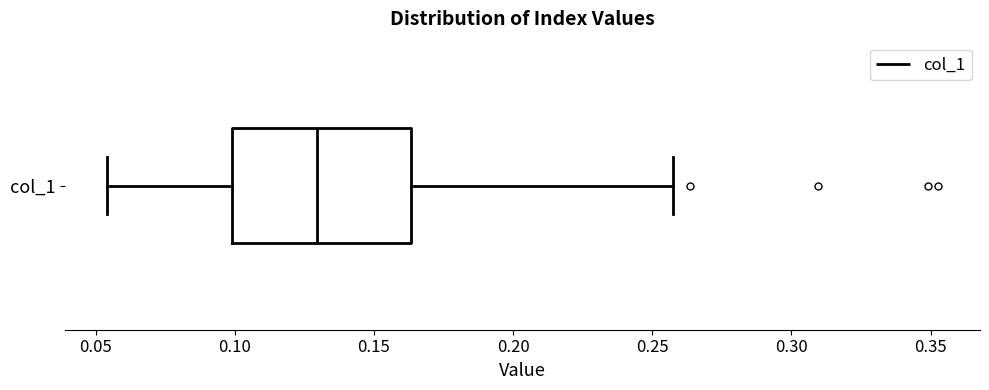

Read this box plot against the x-axis: the position of the median line, the range covered by the box, and the ends of both whiskers. The values are not printed on the chart, so give them approximately, as read against the axis.

median 0.130, box 0.100 to 0.165, whiskers 0.055 to 0.255